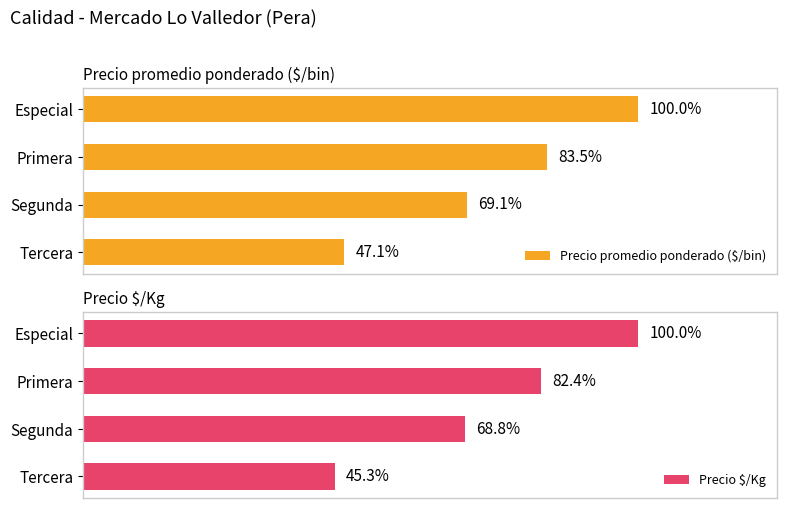

How many data points does each series have?

4